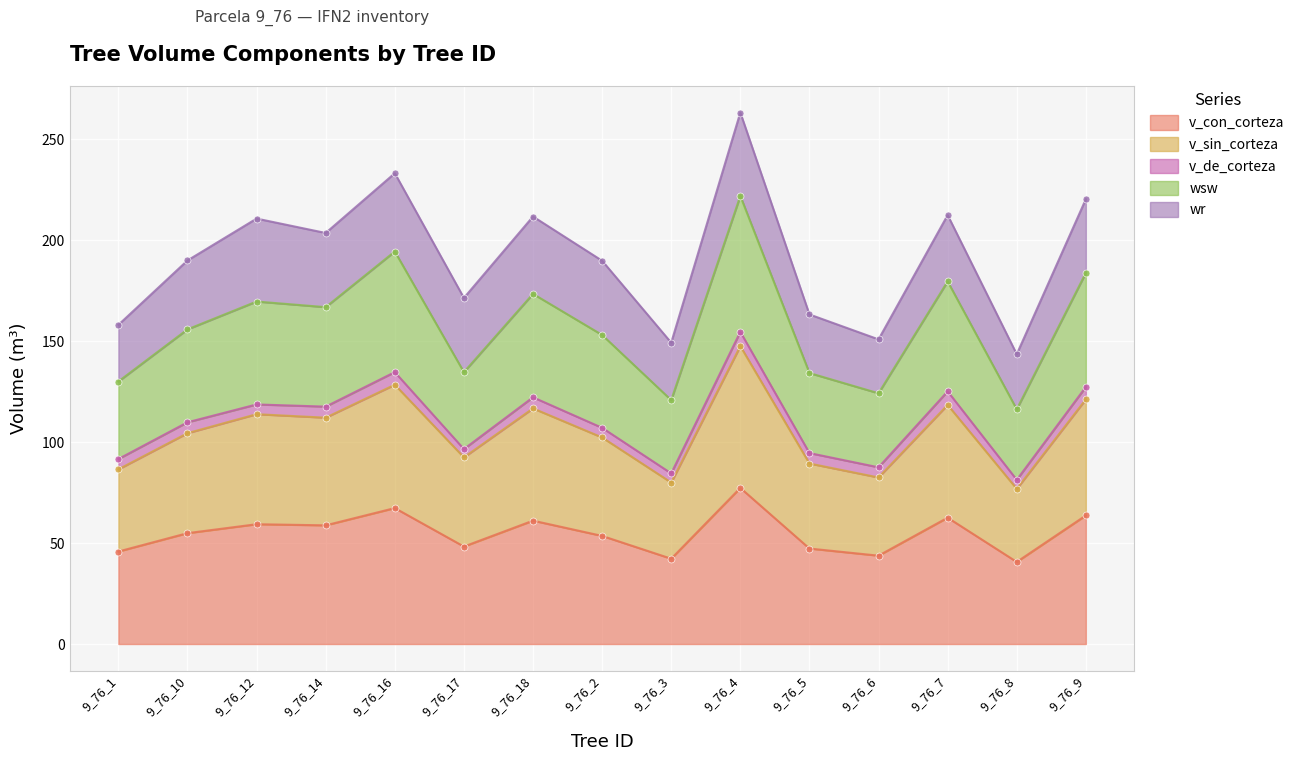

True or false: v_con_corteza has more than 2 points higher than both neighbors.

True